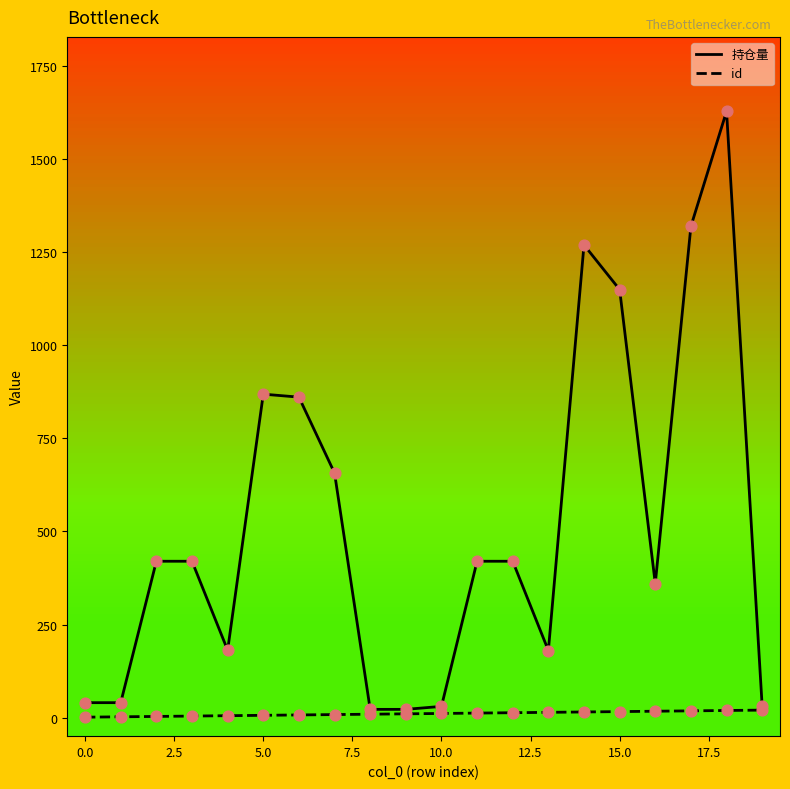

What are all the series names shown in the legend?

持仓量, id